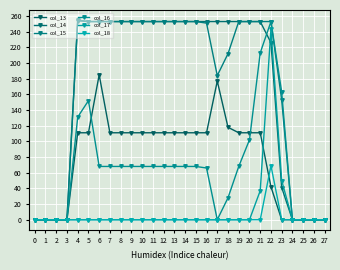

How many data points in col_15 are less than 253?

12